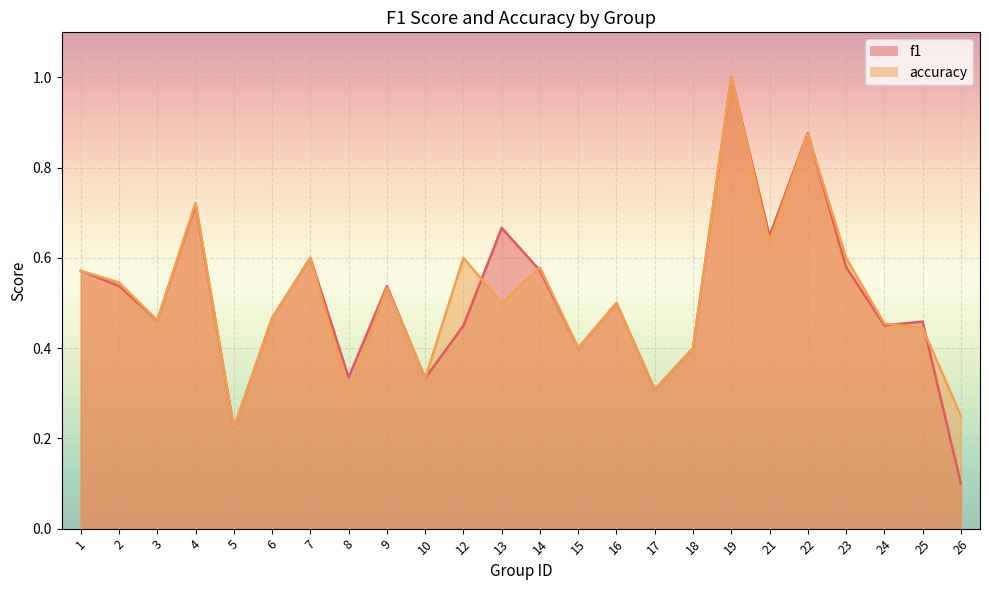

What value does the f1 series have at 5?

0.2